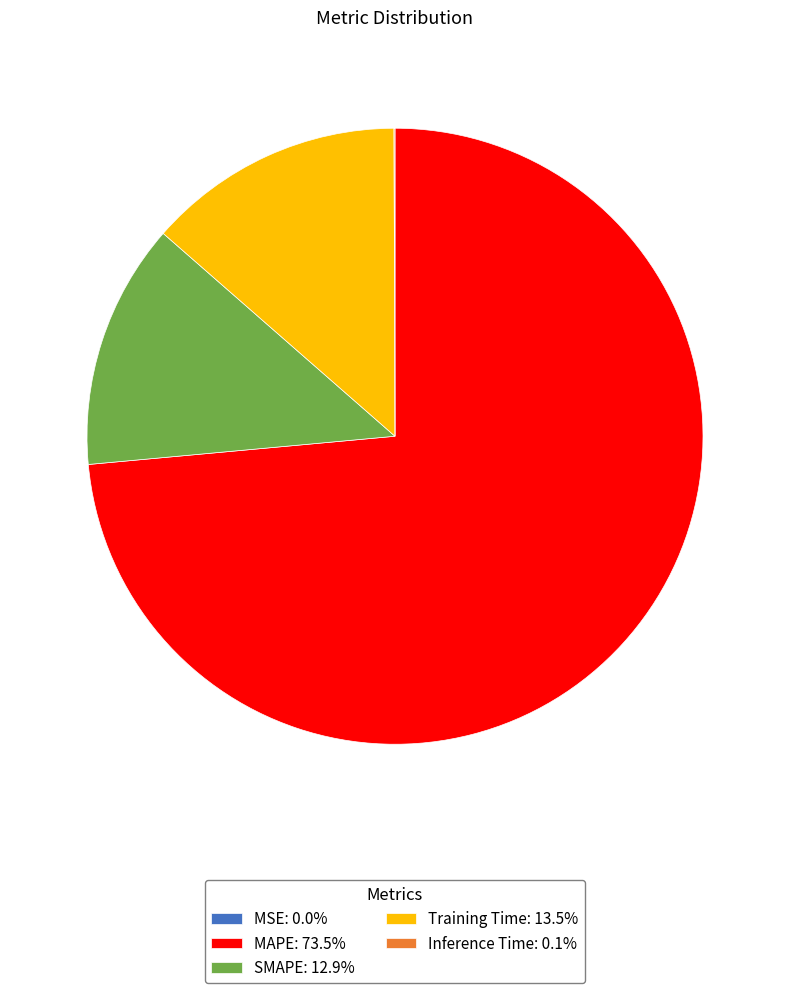

Combined, do SMAPE: 12.9% and Training Time: 13.5% account for over 50%?

No